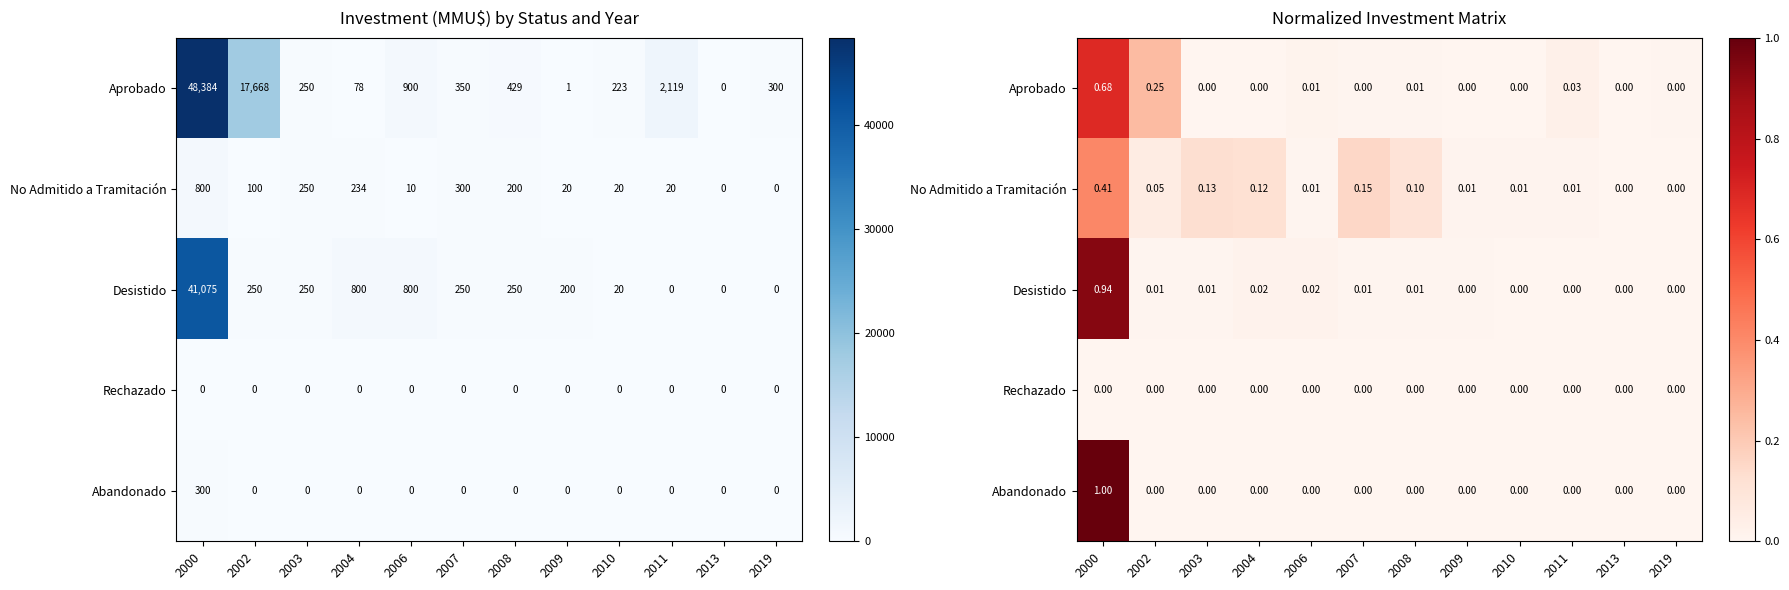

What is the spread (max minus min) of values at 2002?

0.2